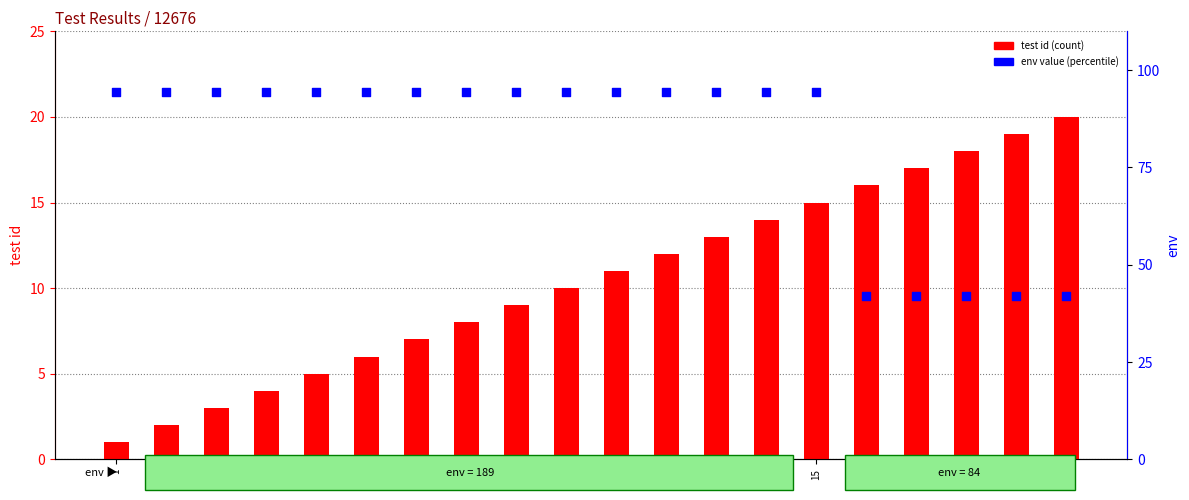

Which series has the largest Y range (max minus min)?

env value